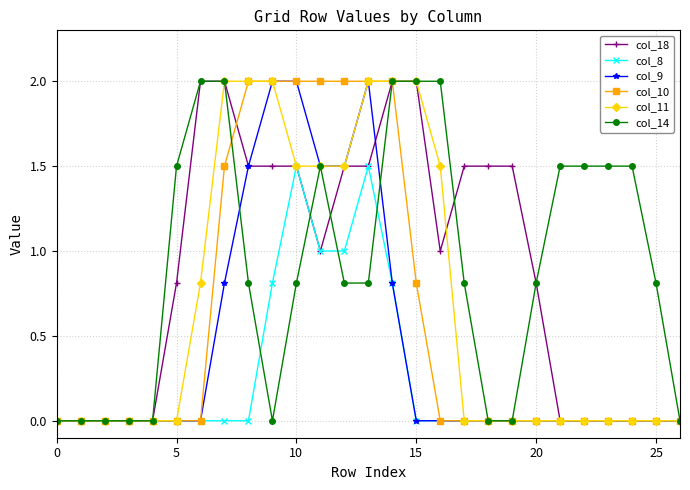

What is the average value of the col_14 series?

0.9